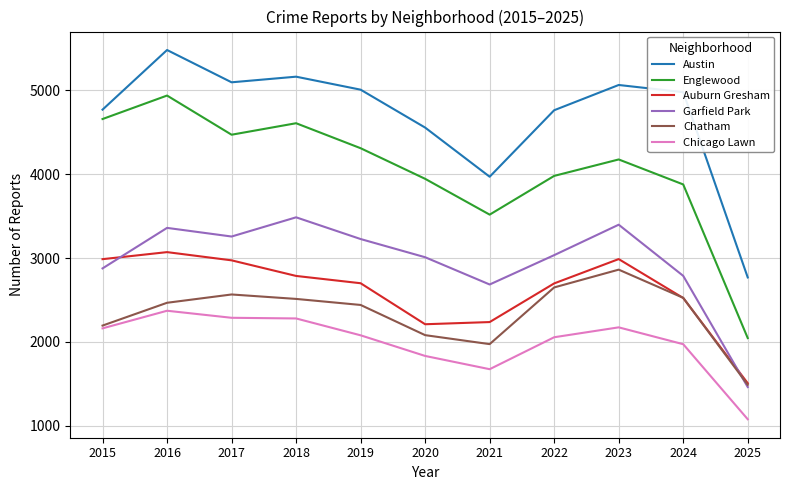

What is the minimum value shown in the chart?

1078